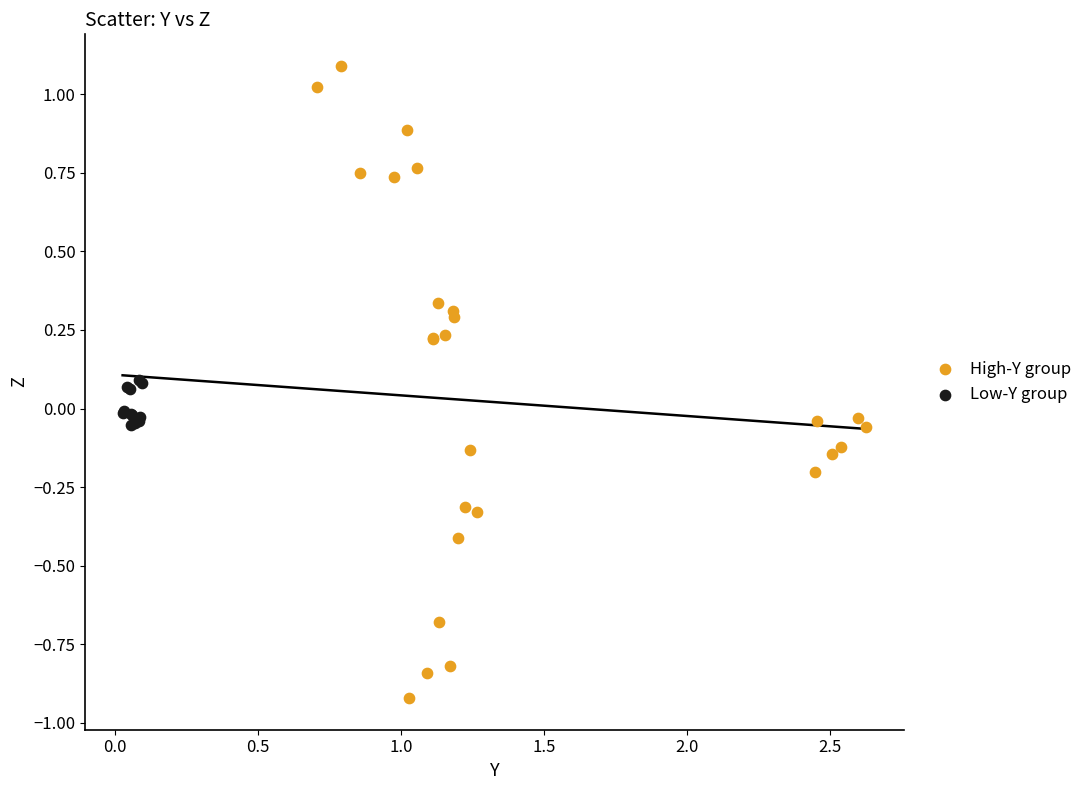

Which series contains the highest Y value?

High-Y group